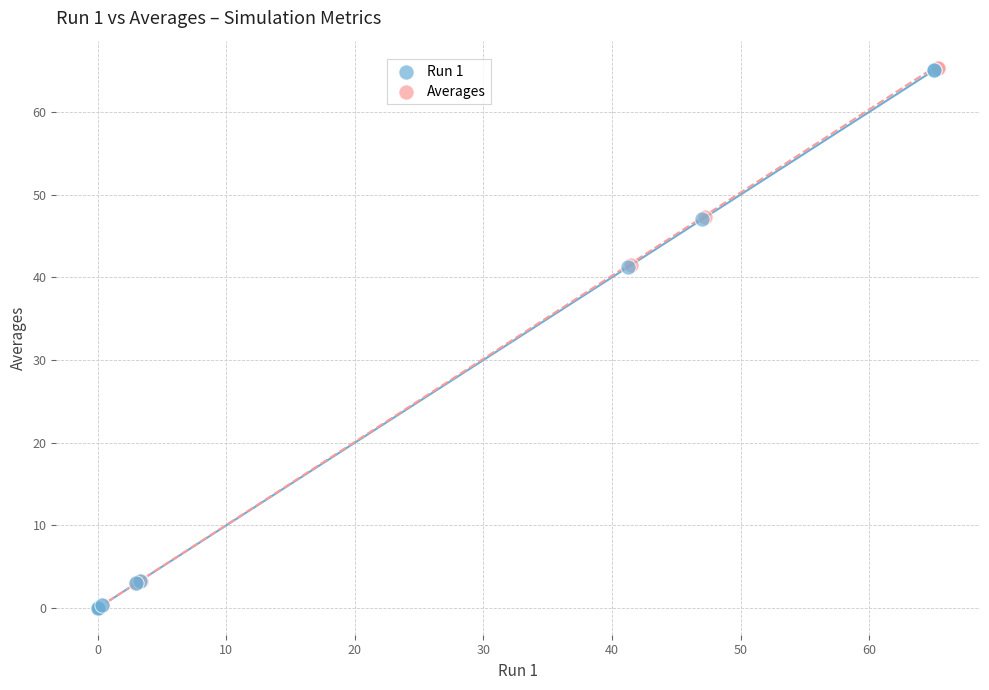

Which series has the largest Y range (max minus min)?

Averages